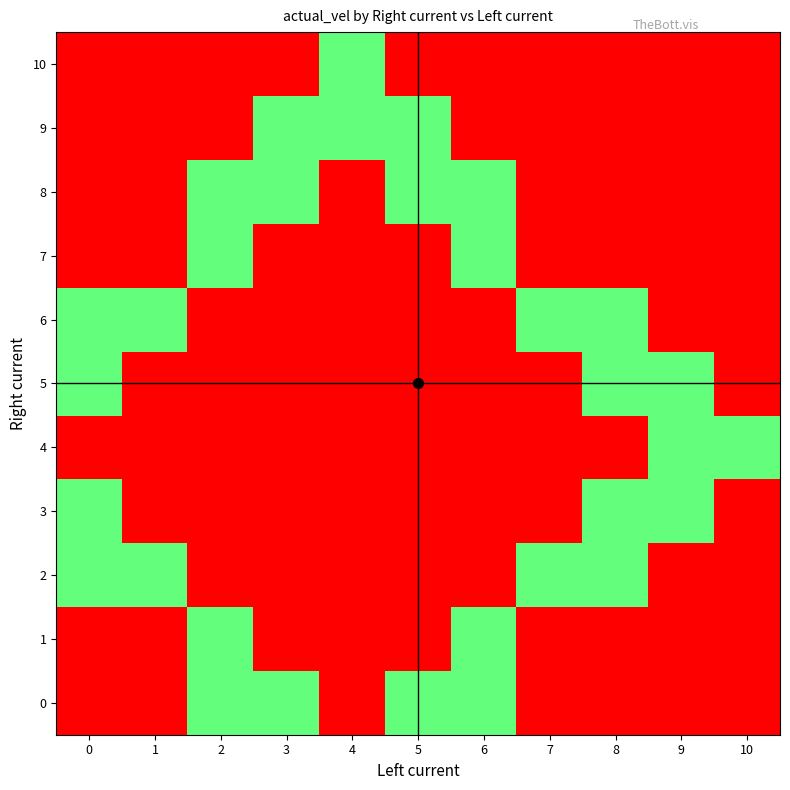

Reading left to right, list all the values displayed in this chart.

0: 0=0.0	1=0.0	2=0.1	3=0.1	4=0.1	5=0.1	6=0.1	7=0.0	8=0.0	9=0.0	10=0.0
1: 0=0.0	1=0.0	2=0.1	3=0.1	4=0.1	5=0.1	6=0.1	7=0.0	8=0.0	9=0.0	10=0.0
2: 0=0.1	1=0.1	2=0.1	3=0.1	4=0.1	5=0.1	6=0.1	7=0.1	8=0.1	9=0.0	10=0.0
3: 0=0.1	1=0.1	2=0.1	3=0.1	4=0.1	5=0.1	6=0.1	7=0.1	8=0.1	9=0.1	10=0.0
4: 0=0.1	1=0.1	2=0.1	3=0.1	4=0.1	5=0.1	6=0.1	7=0.1	8=0.1	9=0.1	10=0.1
5: 0=0.1	1=0.1	2=0.1	3=0.1	4=0.1	5=0.1	6=0.1	7=0.1	8=0.1	9=0.1	10=0.0
6: 0=0.1	1=0.1	2=0.1	3=0.1	4=0.1	5=0.1	6=0.1	7=0.1	8=0.1	9=0.0	10=0.0
7: 0=0.0	1=0.0	2=0.1	3=0.1	4=0.1	5=0.1	6=0.1	7=0.0	8=0.0	9=0.0	10=0.0
8: 0=0.0	1=0.0	2=0.1	3=0.1	4=0.1	5=0.1	6=0.1	7=0.0	8=0.0	9=0.0	10=0.0
9: 0=0.0	1=0.0	2=0.0	3=0.1	4=0.1	5=0.1	6=0.0	7=0.0	8=0.0	9=0.0	10=0.0
10: 0=0.0	1=0.0	2=0.0	3=0.0	4=0.1	5=0.0	6=0.0	7=0.0	8=0.0	9=0.0	10=0.0